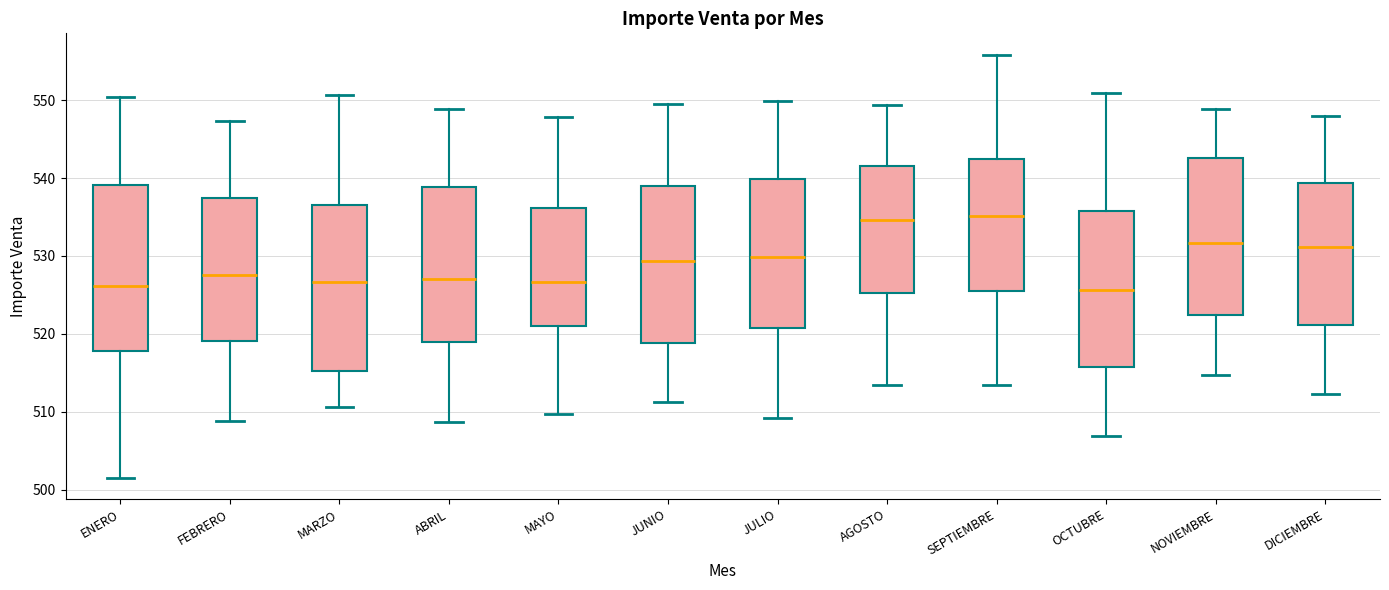

Reading left to right, transcribe this box plot: for each box, give where its median line is, the range the box spans, and where its two whiskers end, as read against the y-axis. The values are not printed on the chart, so give them approximately, as read against the axis.

ENERO: median 526, box 518 to 539, whiskers 502 to 550
FEBRERO: median 528, box 519 to 537, whiskers 509 to 547
MARZO: median 527, box 515 to 537, whiskers 511 to 551
ABRIL: median 527, box 519 to 539, whiskers 509 to 549
MAYO: median 527, box 521 to 536, whiskers 510 to 548
JUNIO: median 529, box 519 to 539, whiskers 511 to 549
JULIO: median 530, box 521 to 540, whiskers 509 to 550
AGOSTO: median 535, box 525 to 542, whiskers 513 to 549
SEPTIEMBRE: median 535, box 525 to 542, whiskers 513 to 556
OCTUBRE: median 526, box 516 to 536, whiskers 507 to 551
NOVIEMBRE: median 532, box 522 to 543, whiskers 515 to 549
DICIEMBRE: median 531, box 521 to 539, whiskers 512 to 548